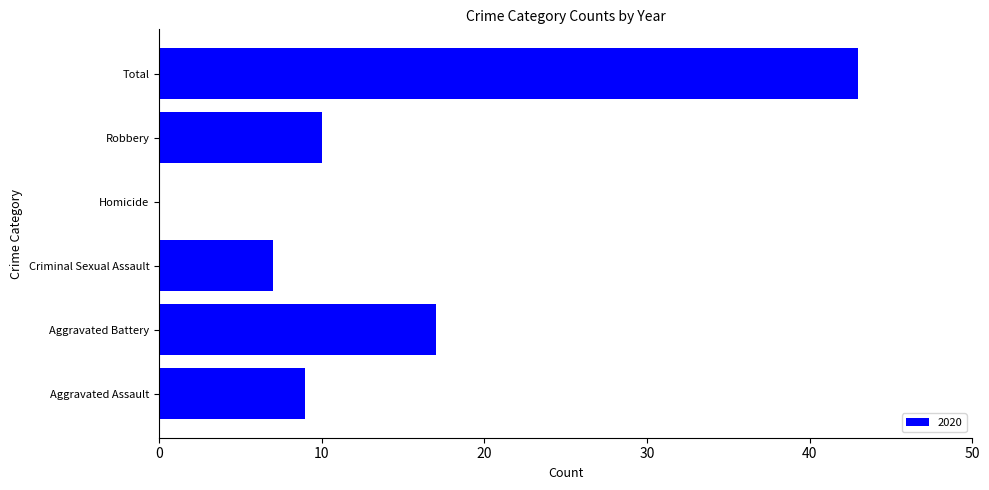

Count the number of categories in the chart.

6